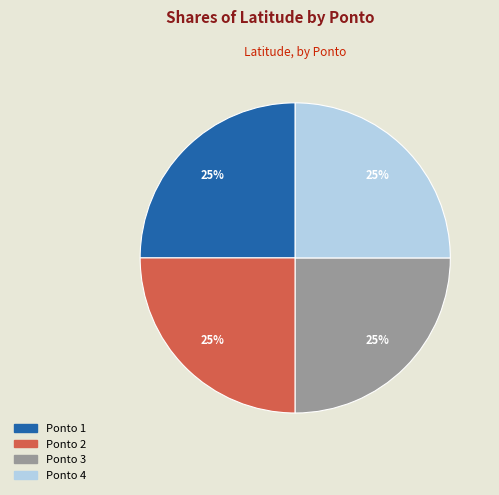

To the nearest percent, what is the average slice percentage?

25%